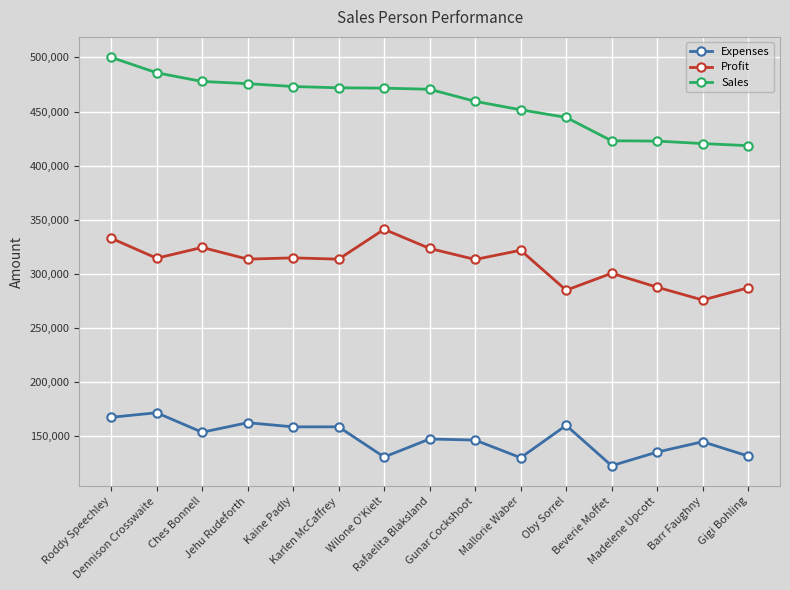

True or false: Sales and Profit intersect in this chart.

False